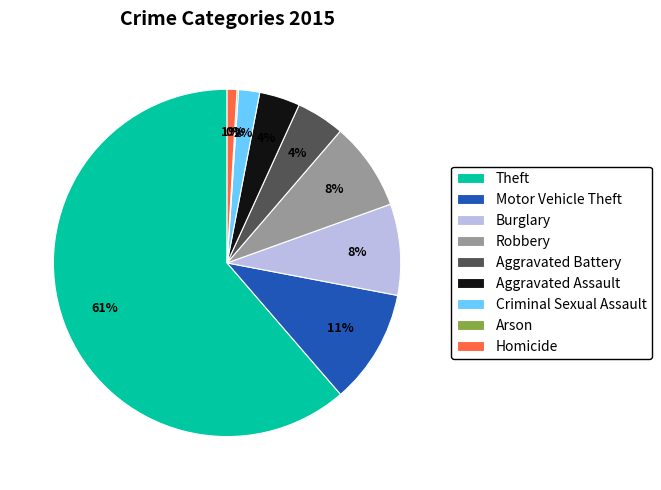

True or false: Robbery accounts for 16% of the total.

False